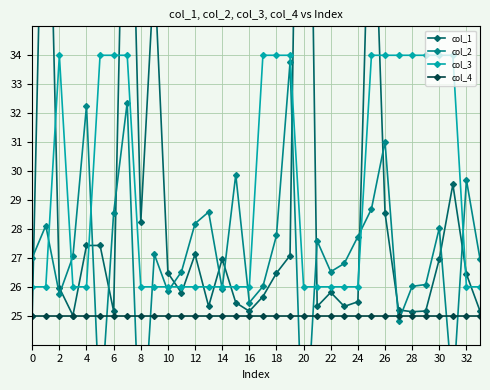

What is the approximate value of col_4 at 6?

25